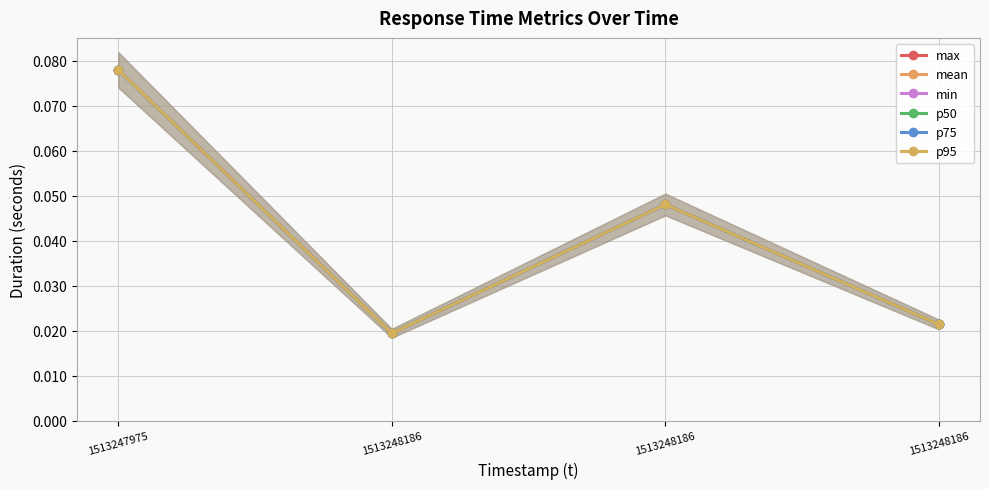

What is the maximum value shown in the chart?

0.1